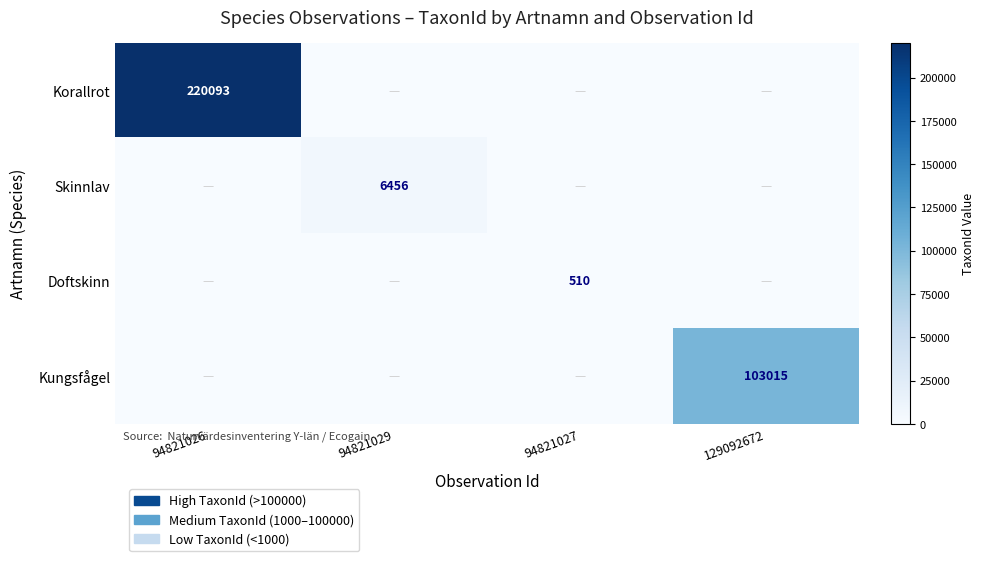

The Kungsfågel series shows 103015 at 129092672. True or false?

True